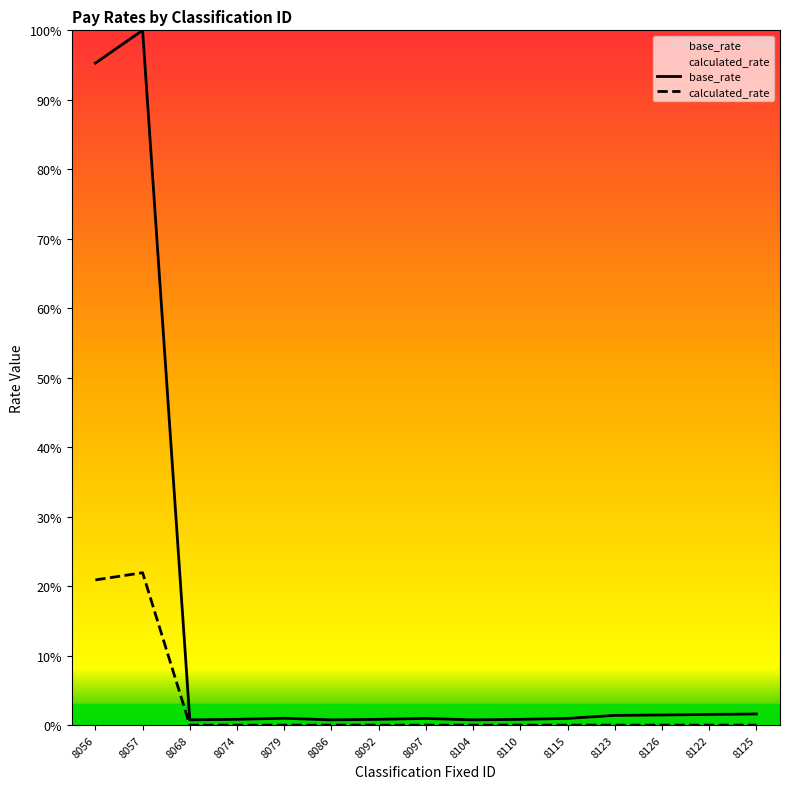

What is the total value across all series at 8074?

0.8